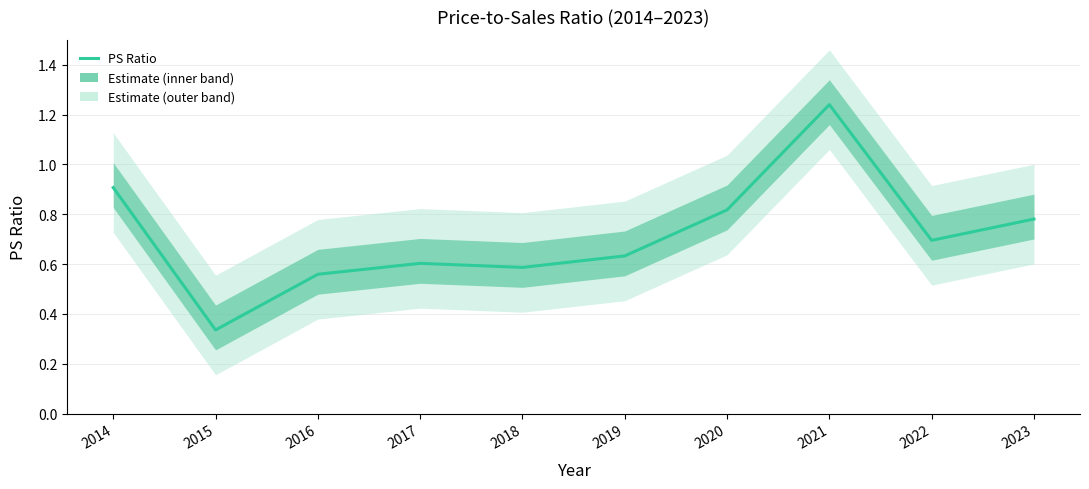

Is it true that the value at 2021 is 1.7?

False